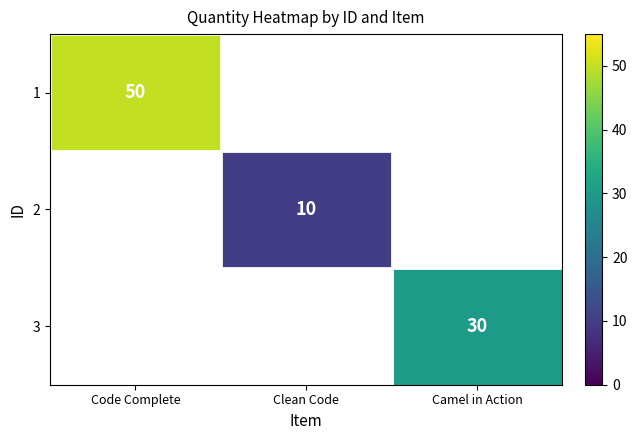

Which label corresponds to the smallest value in the chart?

Clean Code